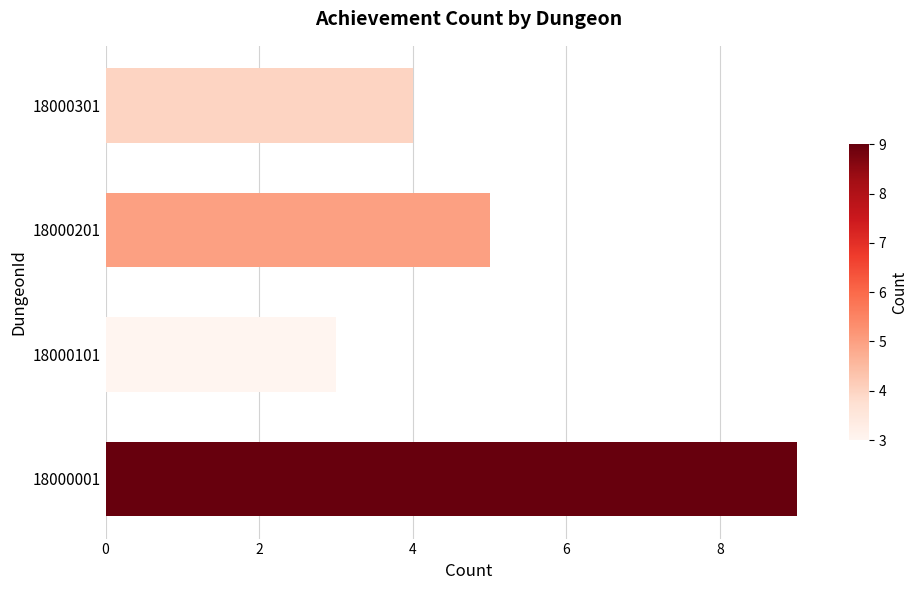

True or false: the data shows 5 at 18000201.

True